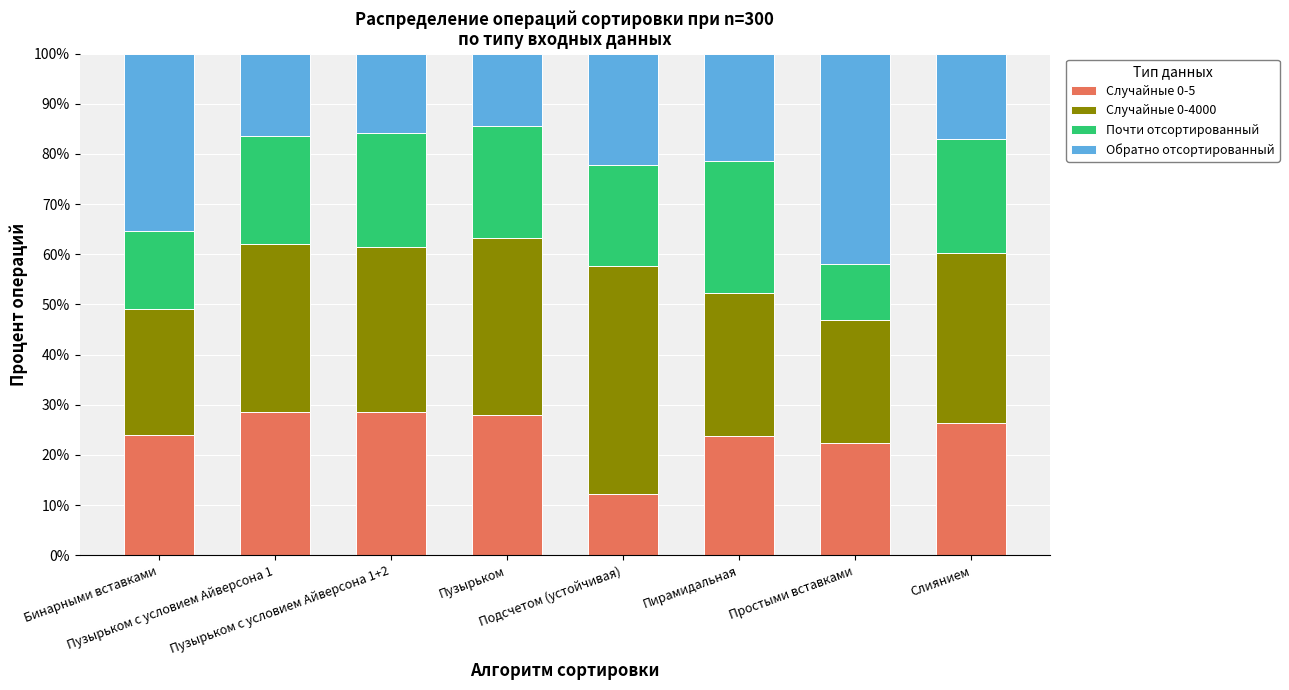

What is the label of the 4th bar from the right?

Подсчетом (устойчивая)